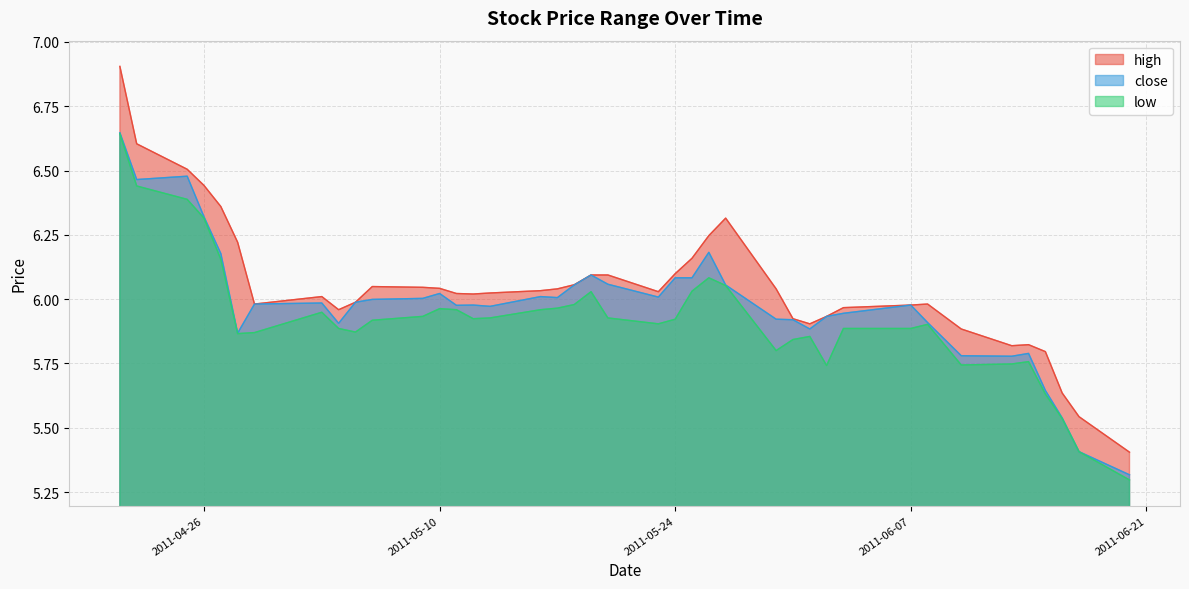

Count the number of categories in the chart.

40